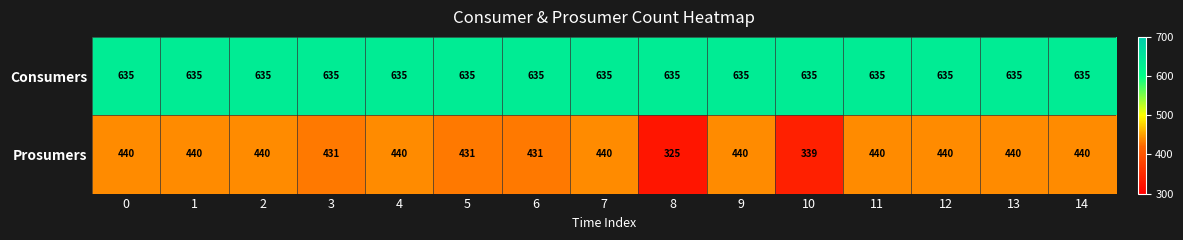

Which series has the largest range (max minus min)?

Prosumers